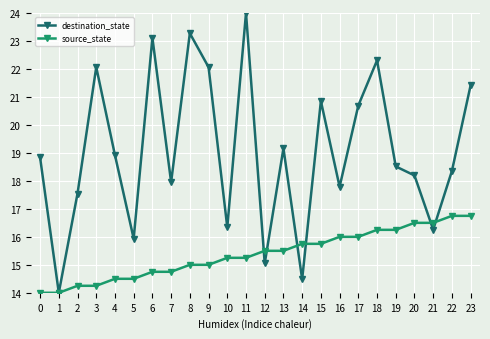

What is the total value across all series at 18?

38.6